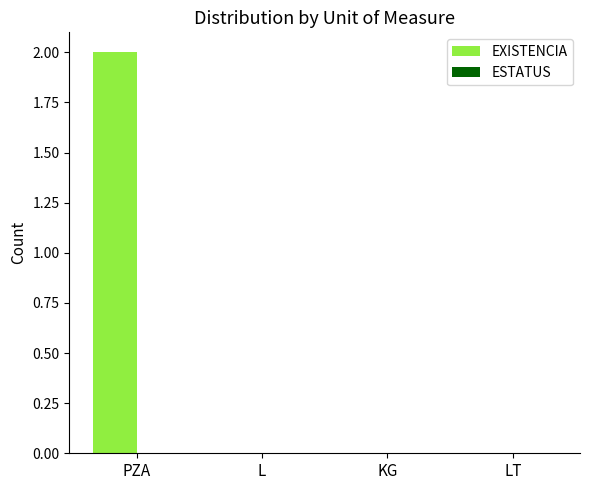

Reading left to right, list all the values displayed in this chart.

PZA=2	L=0	KG=0	LT=0